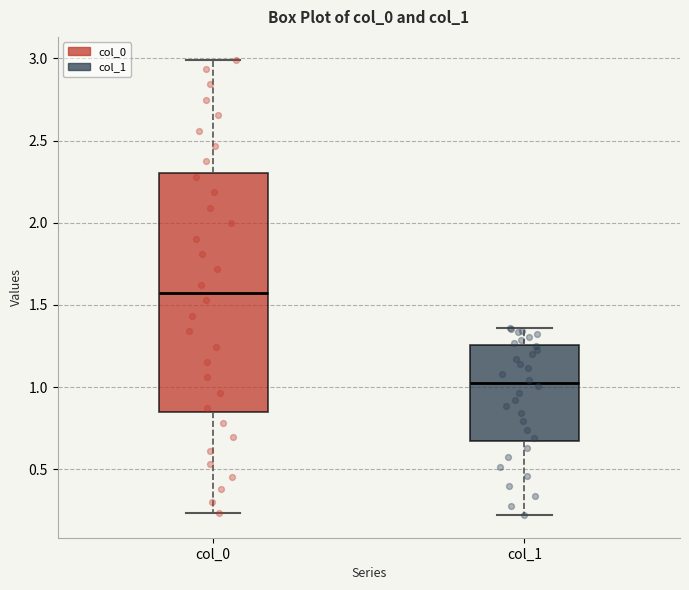

Reading left to right, transcribe this box plot: for each box, give where its median line is, the range the box spans, and where its two whiskers end, as read against the y-axis. The values are not printed on the chart, so give them approximately, as read against the axis.

col_0: median 1.60, box 0.85 to 2.30, whiskers 0.25 to 3.00
col_1: median 1.05, box 0.65 to 1.25, whiskers 0.20 to 1.35